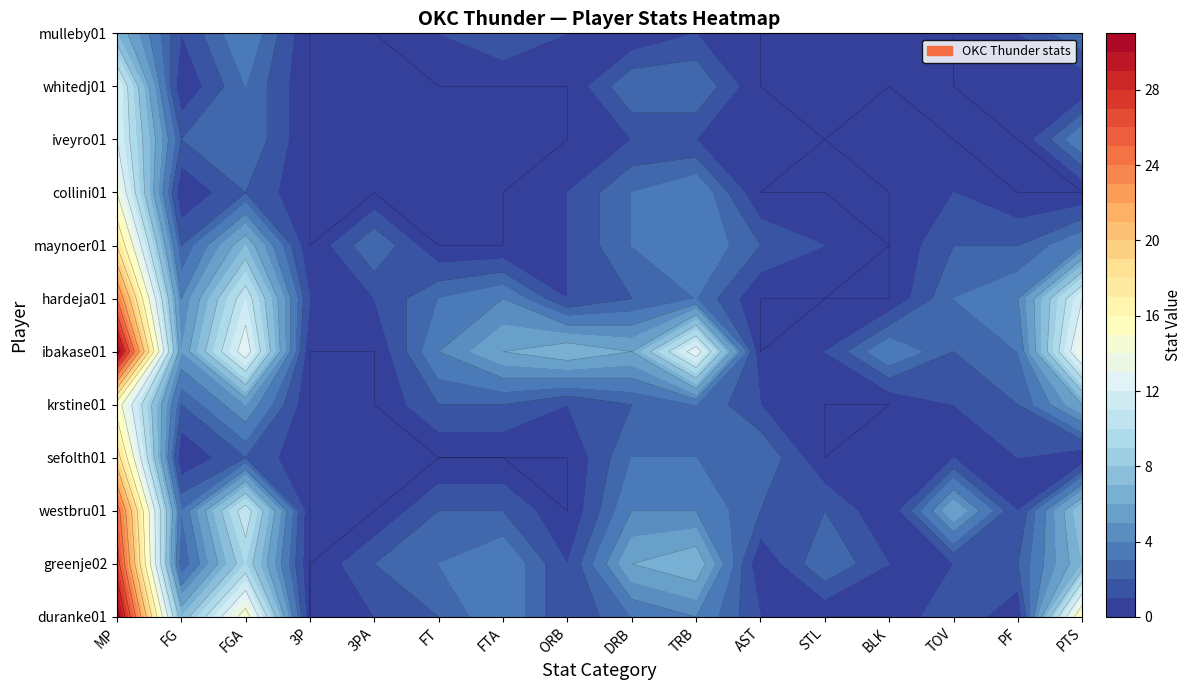

Where is westbru01 nearest to the value 12?

FGA